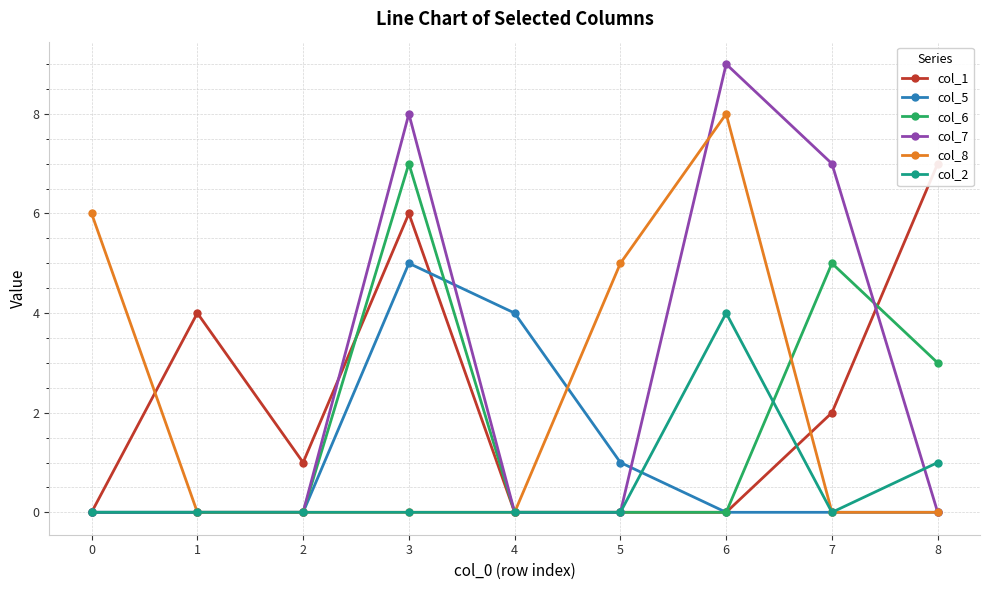

True or false: col_5 and col_6 cross at least once.

True